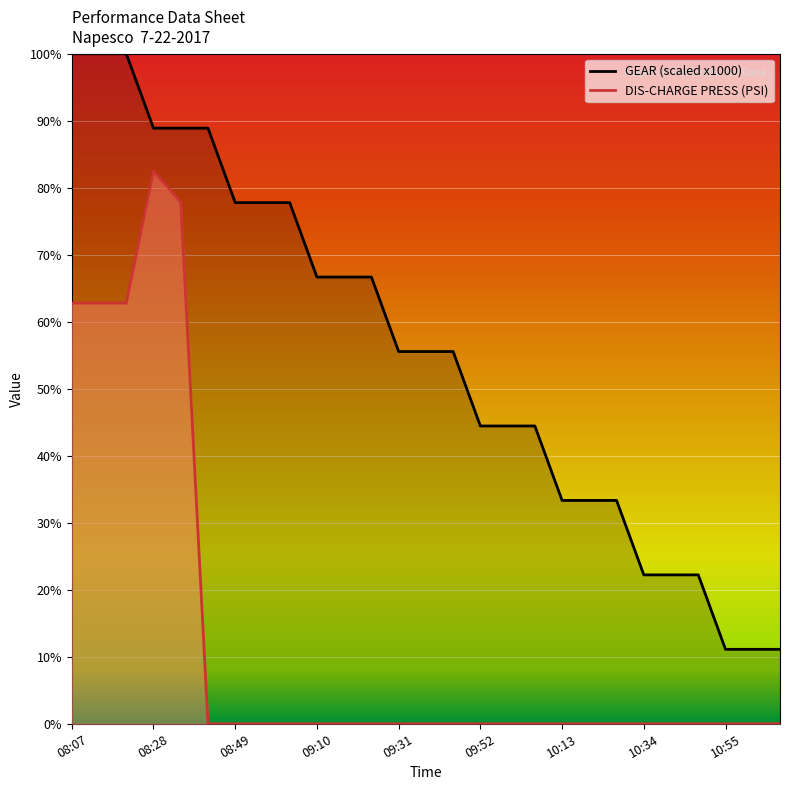

What is the highest value of the GEAR series?

10000.0